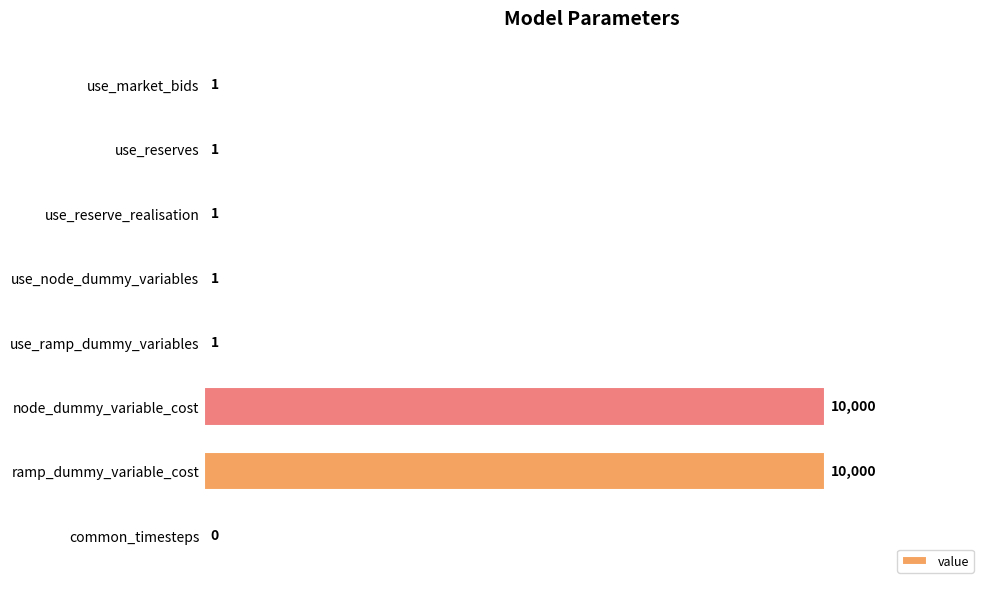

The value at use_reserves is 1. True or false?

True